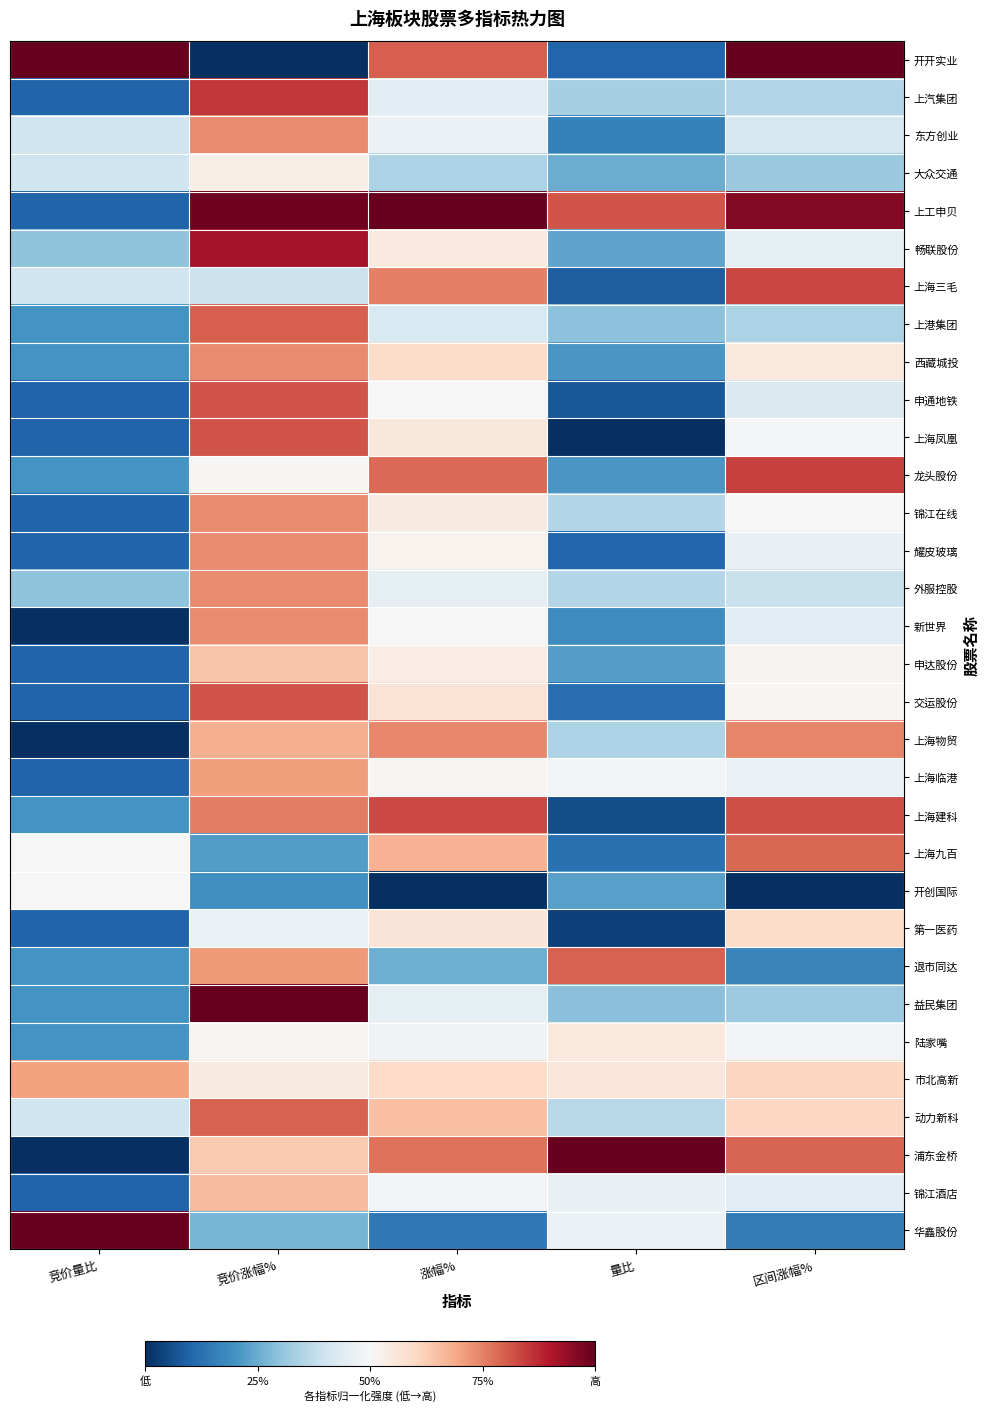

List the series in order of their peak value, lowest first.

开创国际, 大众交通, 陆家嘴, 第一医药, 申达股份, 锦江酒店, 市北高新, 上海临港, 东方创业, 西藏城投, 锦江在线, 耀皮玻璃, 外服控股, 新世界, 上海物贸, 上海九百, 退市同达, 动力新科, 上港集团, 申通地铁, 上海凤凰, 交运股份, 上海建科, 上海三毛, 龙头股份, 上汽集团, 畅联股份, 开开实业, 上工申贝, 益民集团, 浦东金桥, 华鑫股份